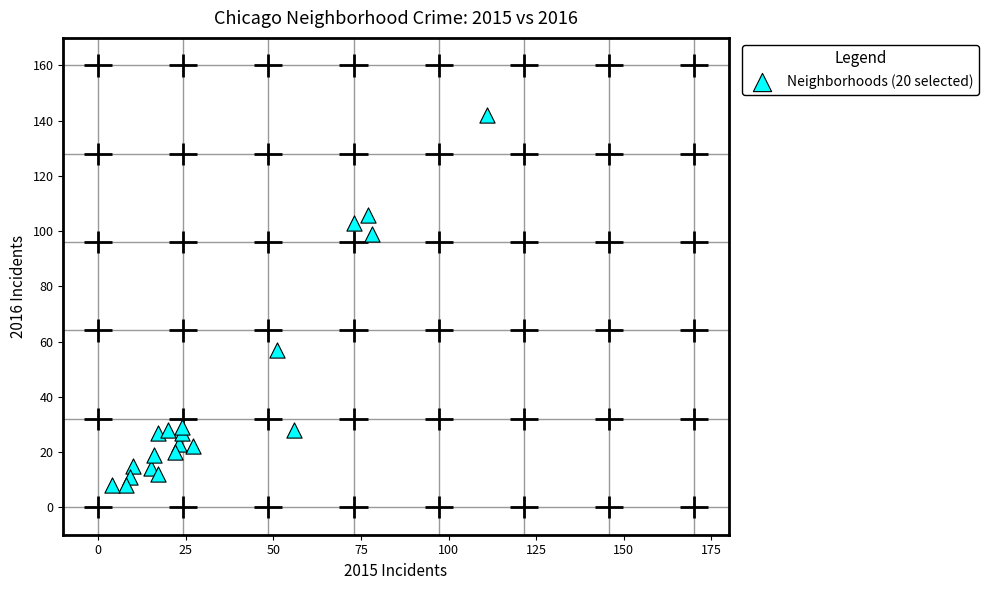

What Y value in the scatter plot is closest to 75?

57